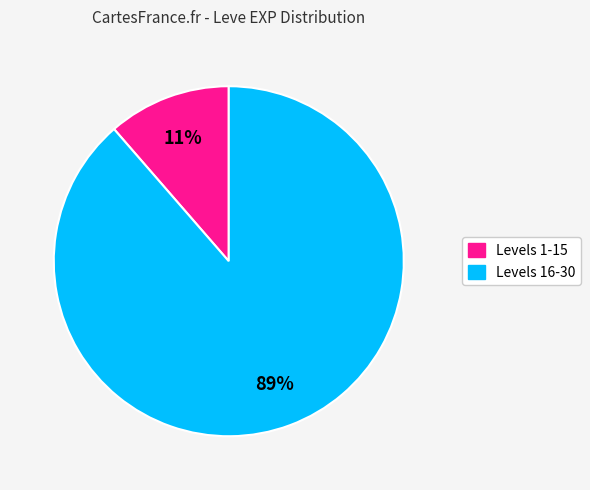

To the nearest percent, what is the average slice percentage?

50%